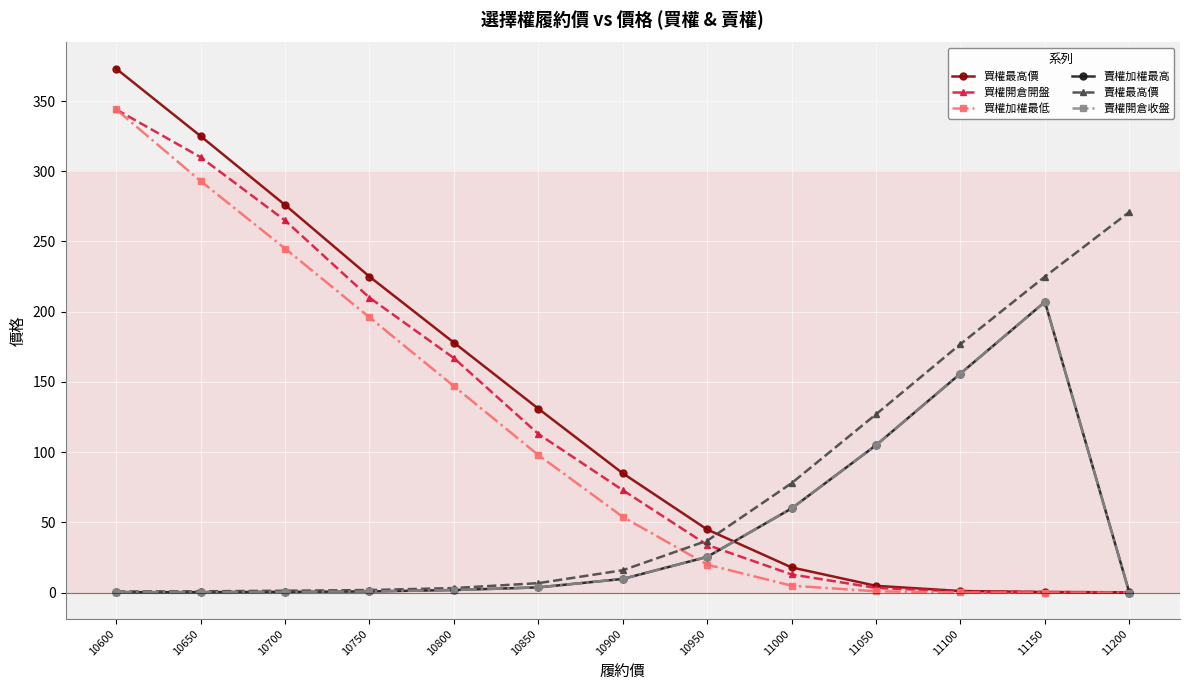

What is the approximate value of 買權開倉開盤 at 10950?

34.0